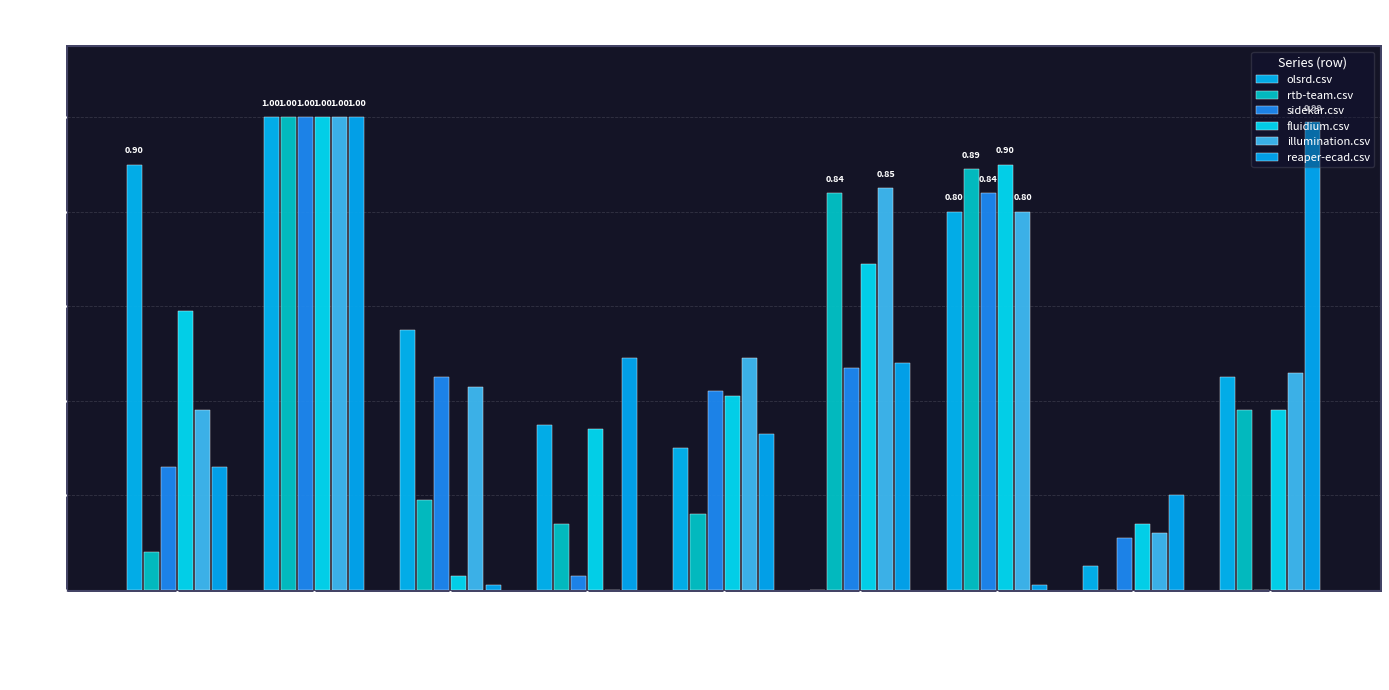

True or false: rtb-team.csv has a value of 0.4 at reaper-ecad.

False